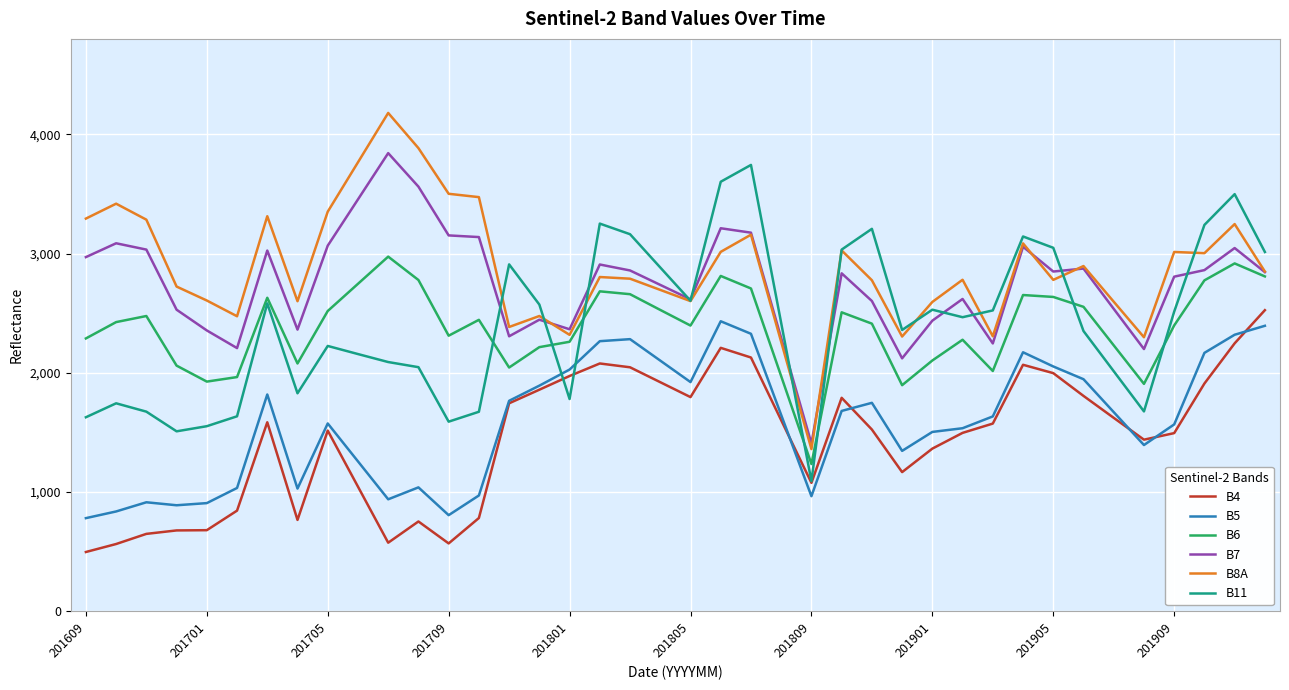

What is the lowest value of the B5 series?

781